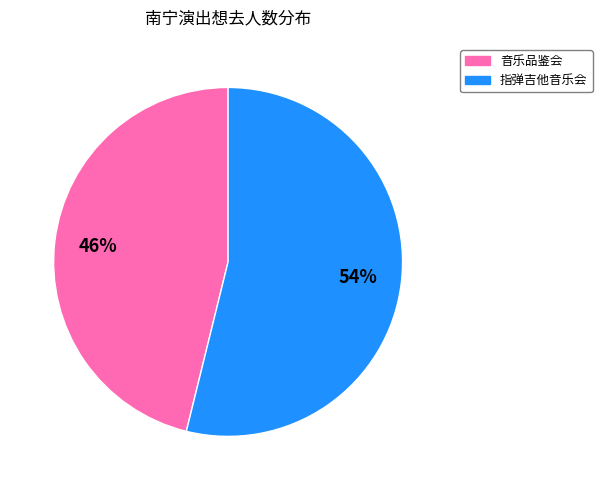

What is the largest slice in the pie chart?

指弹吉他音乐会